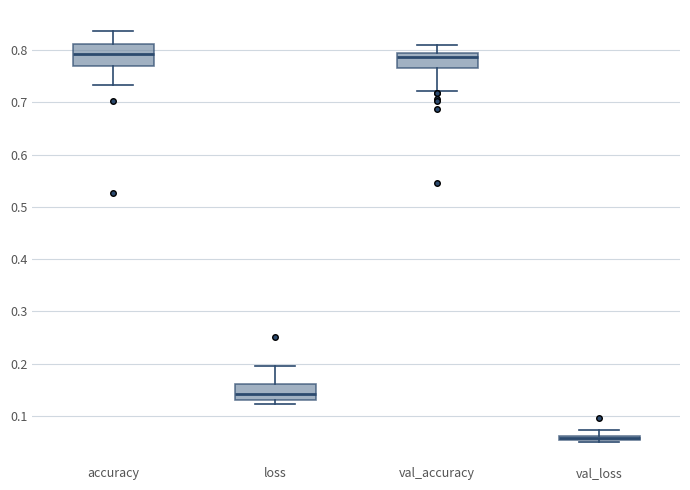

Where is the lower edge of the box for loss on the y-axis? The values are not printed on the chart, so give them approximately, as read against the axis.

0.13